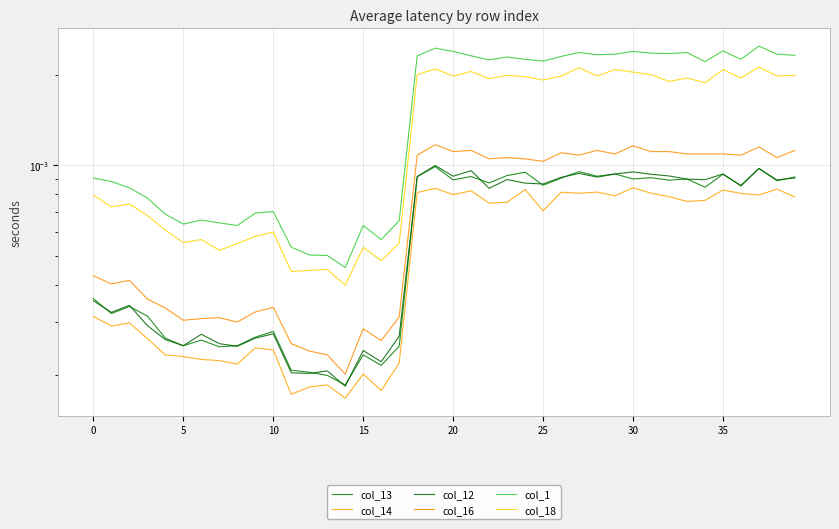

Which category has the lowest value in the col_18 series?

14